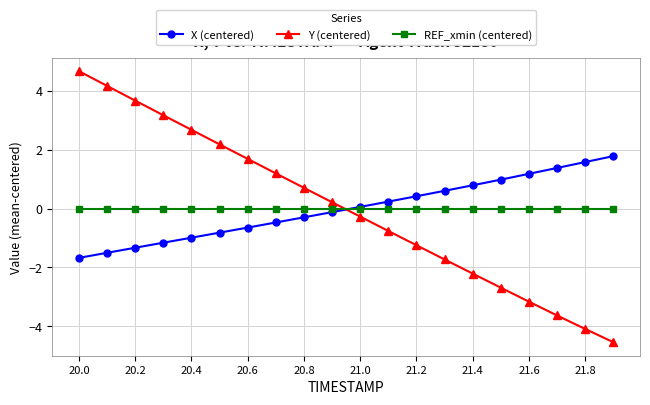

True or false: X (centered) and Y (centered) cross at least once.

True